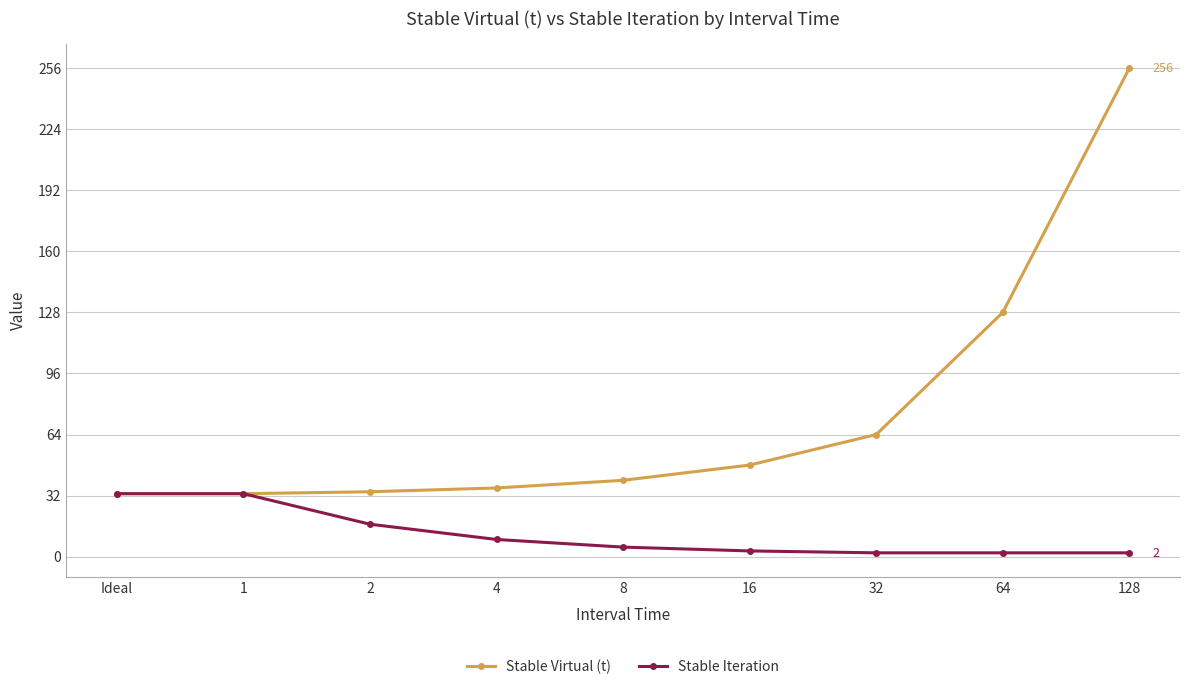

At which label is Stable Virtual (t) closest to 144?

64